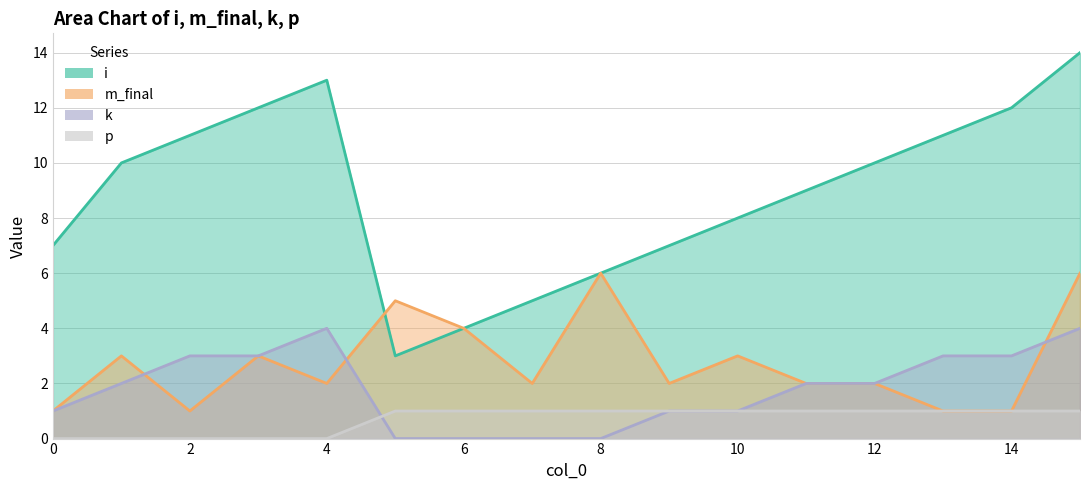

How many series are shown in this chart?

4